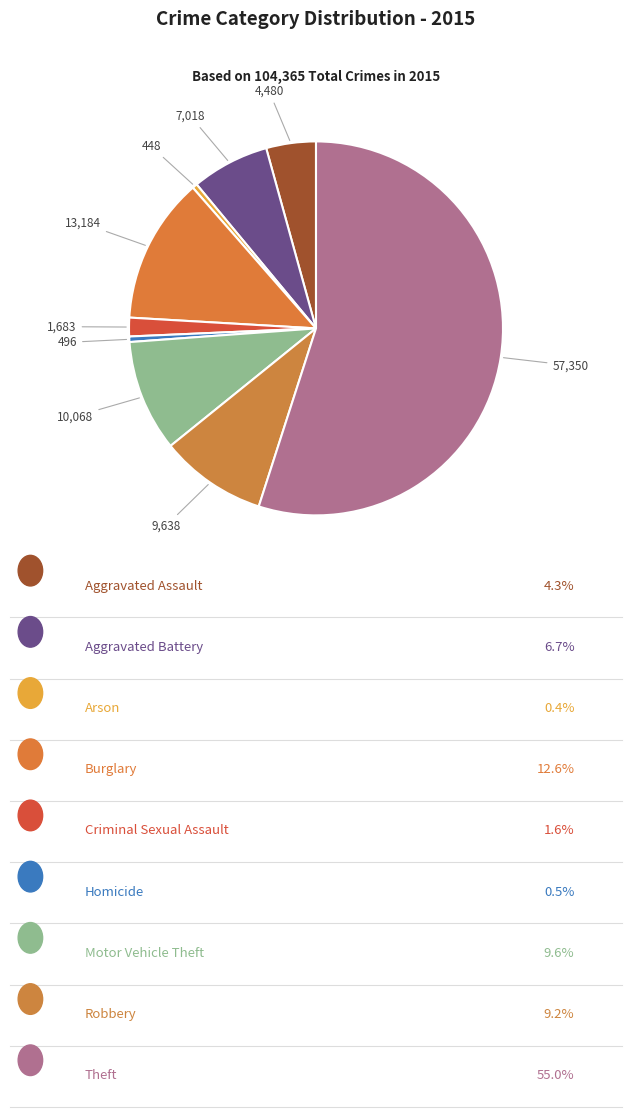

Is there any slice that represents more than half of the pie?

Yes